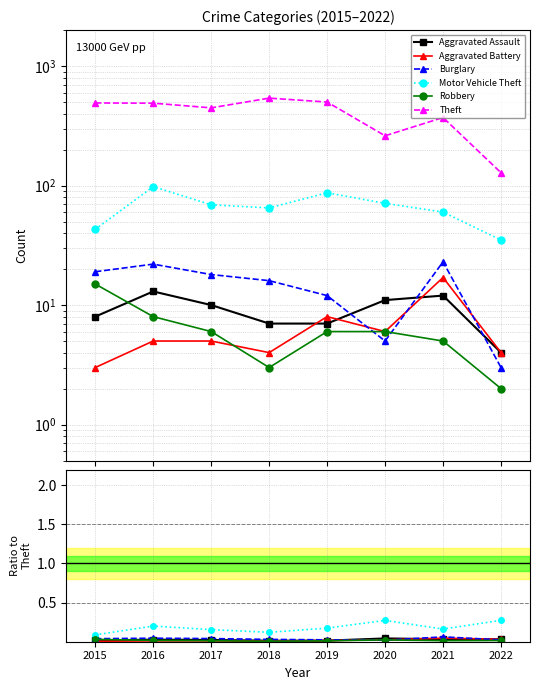

What is the spread (max minus min) of values at 2020?

256